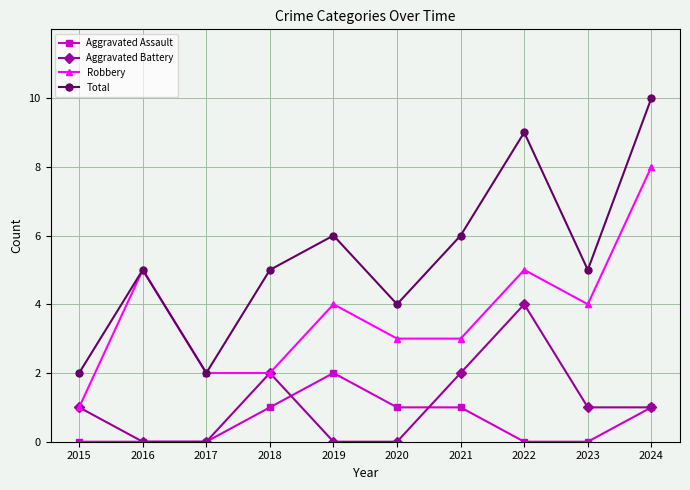

True or false: Robbery and Aggravated Assault intersect in this chart.

False